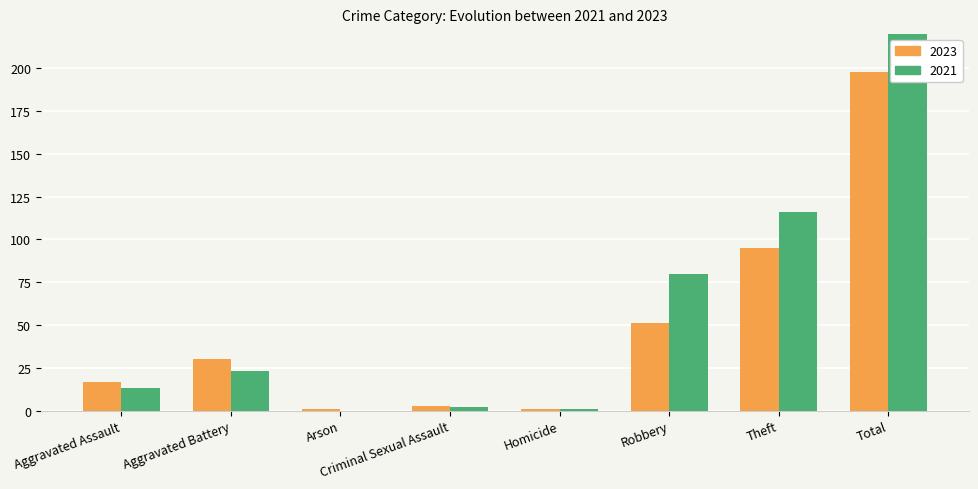

What is the difference between the 2023 values at Arson and Aggravated Battery?

29